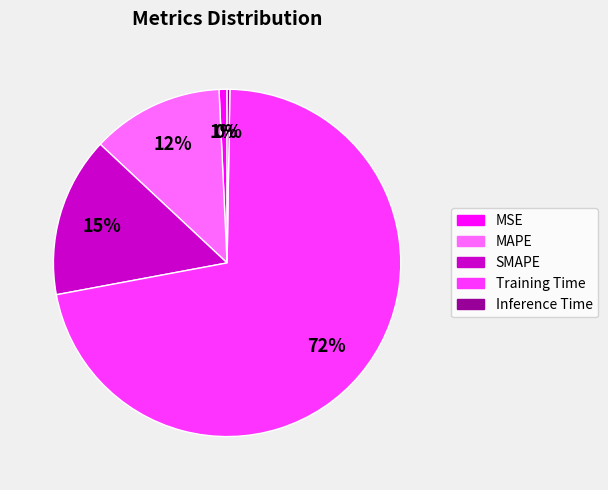

To the nearest percent, what is the combined percentage of MAPE and SMAPE?

27%